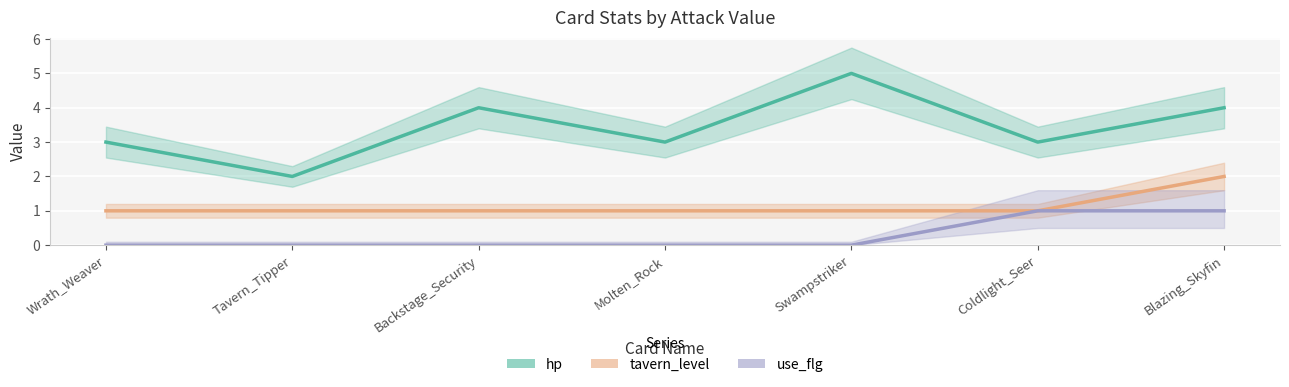

Reading right to left, extract all data points from this chart.

hp: Blazing_Skyfin=4	Coldlight_Seer=3	Swampstriker=5	Molten_Rock=3	Backstage_Security=4	Tavern_Tipper=2	Wrath_Weaver=3
tavern_level: Blazing_Skyfin=2	Coldlight_Seer=1	Swampstriker=1	Molten_Rock=1	Backstage_Security=1	Tavern_Tipper=1	Wrath_Weaver=1
use_flg: Blazing_Skyfin=1	Coldlight_Seer=1	Swampstriker=0	Molten_Rock=0	Backstage_Security=0	Tavern_Tipper=0	Wrath_Weaver=0